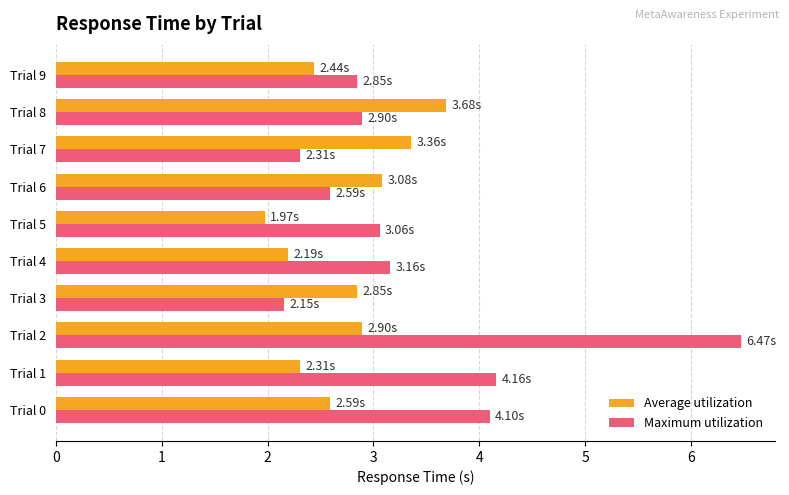

Between Trial 8 and Trial 9, which series saw the biggest shift?

Average utilization